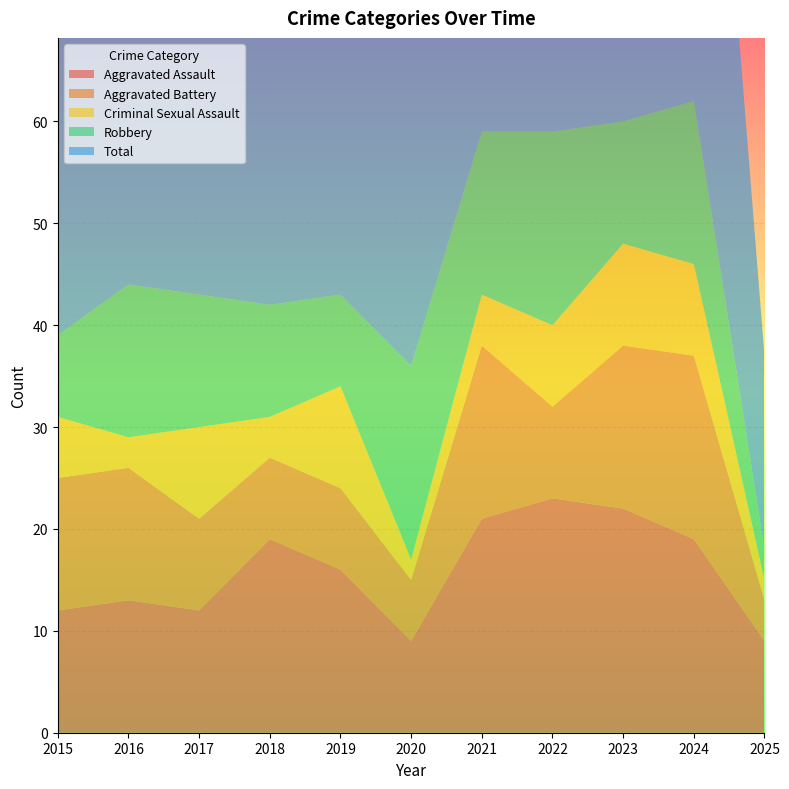

Reading left to right, transcribe all the data shown in this chart.

Aggravated Assault: 2015=12	2016=13	2017=12	2018=19	2019=16	2020=9	2021=21	2022=23	2023=22	2024=19	2025=9
Aggravated Battery: 2015=13	2016=13	2017=9	2018=8	2019=8	2020=6	2021=17	2022=9	2023=16	2024=18	2025=4
Criminal Sexual Assault: 2015=6	2016=3	2017=9	2018=4	2019=10	2020=2	2021=5	2022=8	2023=10	2024=9	2025=2
Robbery: 2015=8	2016=15	2017=13	2018=11	2019=9	2020=19	2021=16	2022=19	2023=12	2024=16	2025=3
Total: 2015=39	2016=45	2017=44	2018=42	2019=43	2020=37	2021=59	2022=60	2023=60	2024=62	2025=19